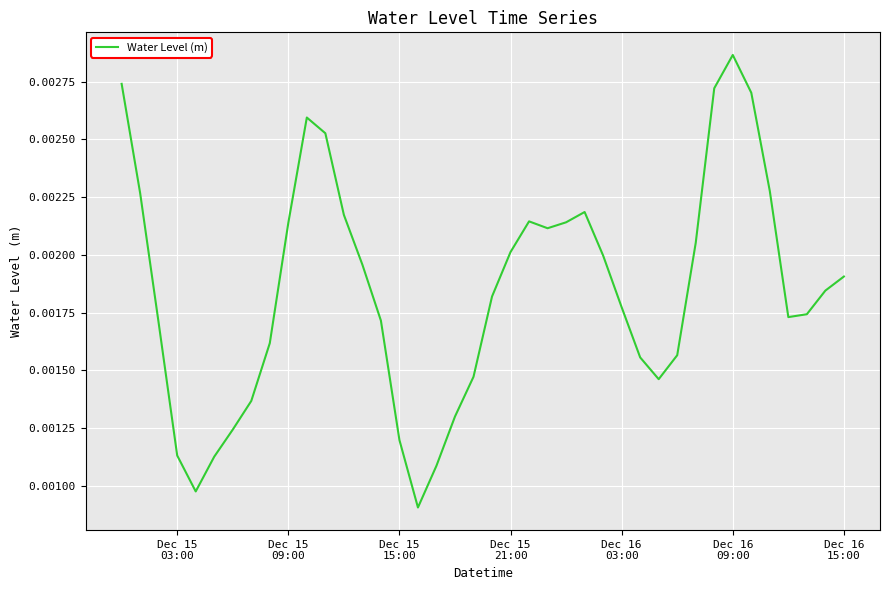

How many series are shown in this chart?

1